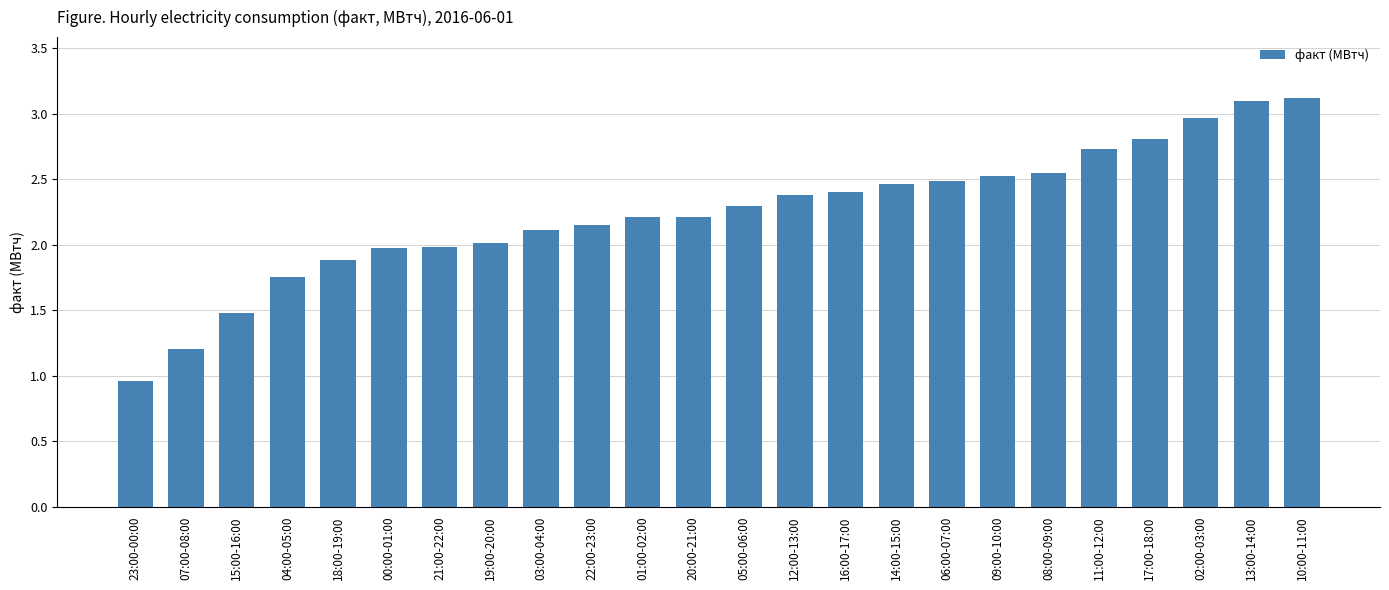

The value at 03:00-04:00 is 2.1. True or false?

True